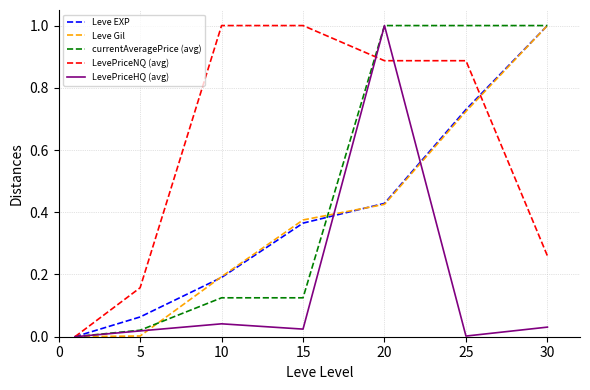

Which series has the largest total across all categories?

LevePriceNQ (avg)